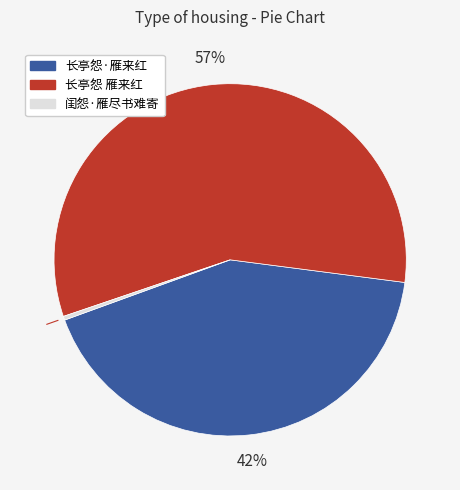

Which category has the smallest portion of the pie?

闺怨·雁尽书难寄